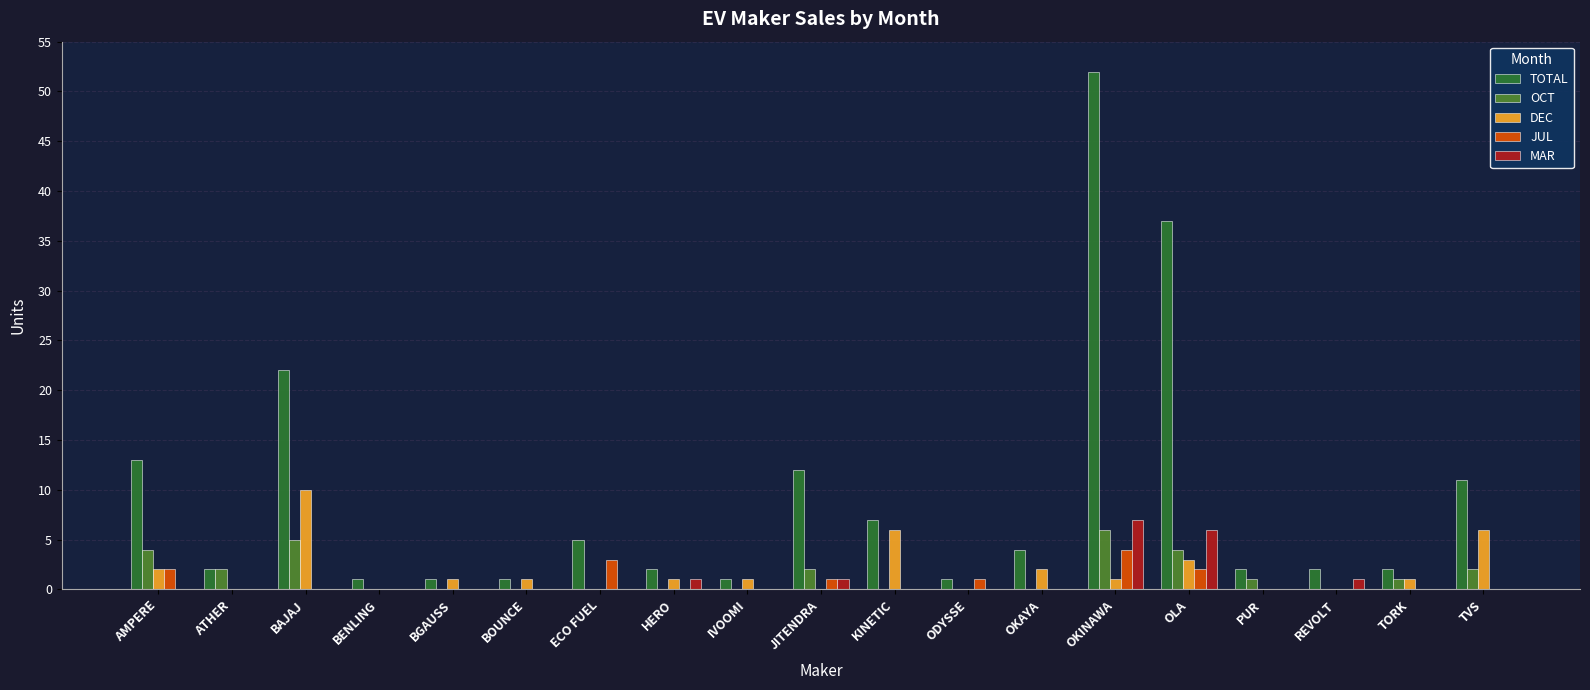

What is the sum of the TOTAL values at OLA and OKINAWA?

89